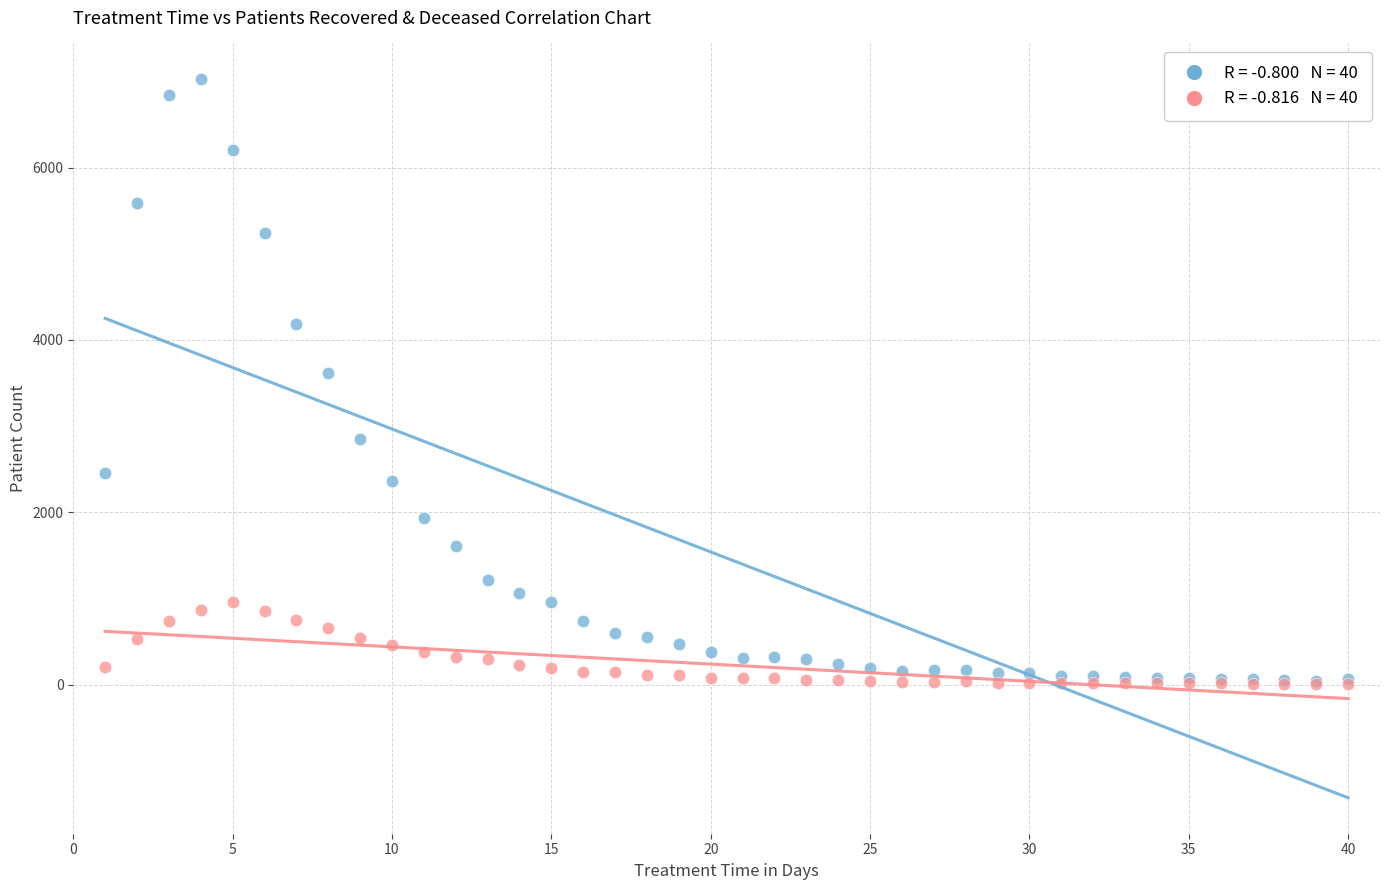

Across all series, what Y value is closest to 3515?

3618